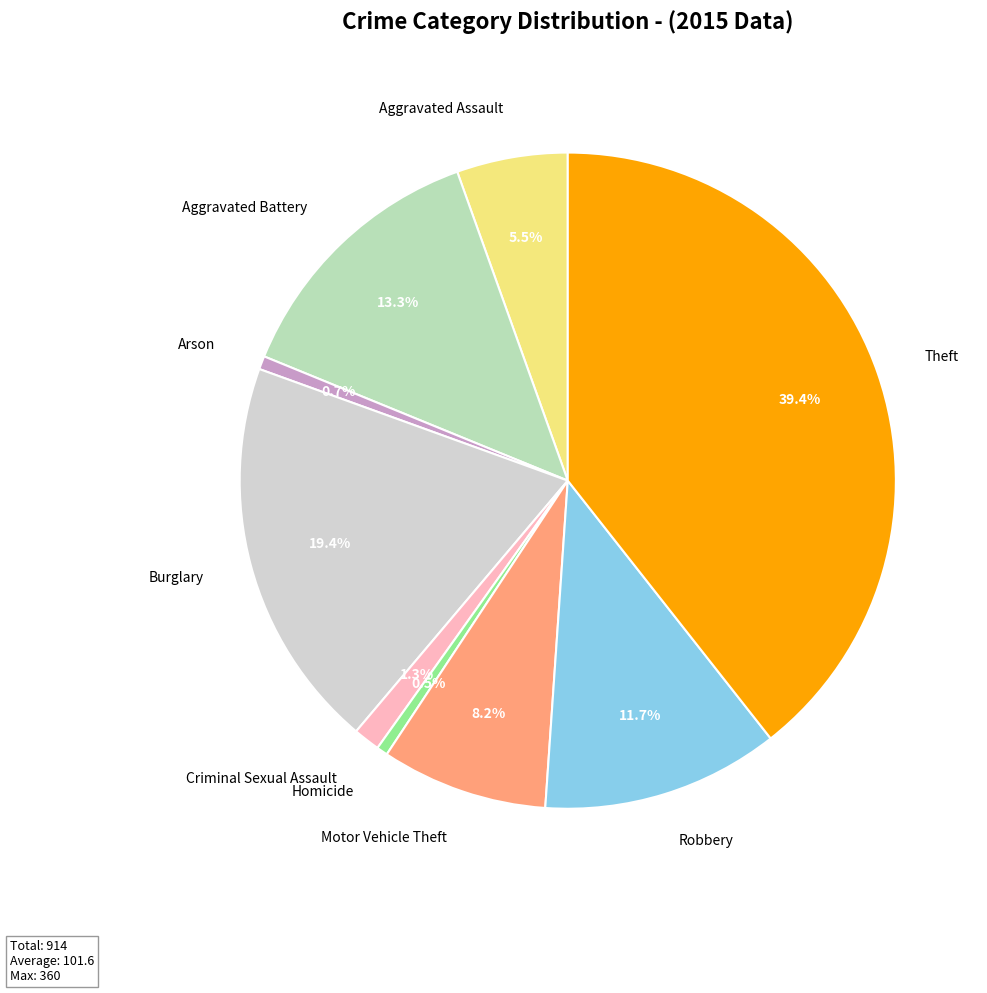

To the nearest percent, what percentage of the pie is Motor Vehicle Theft?

8%